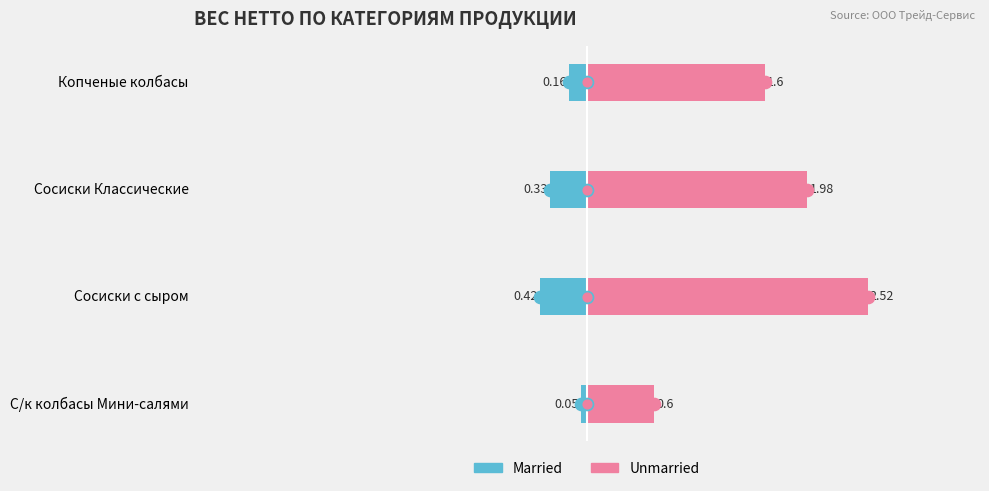

Is the value of Married at С/к колбасы Мини-салями greater than the value of Unmarried at Сосиски с сыром?

No